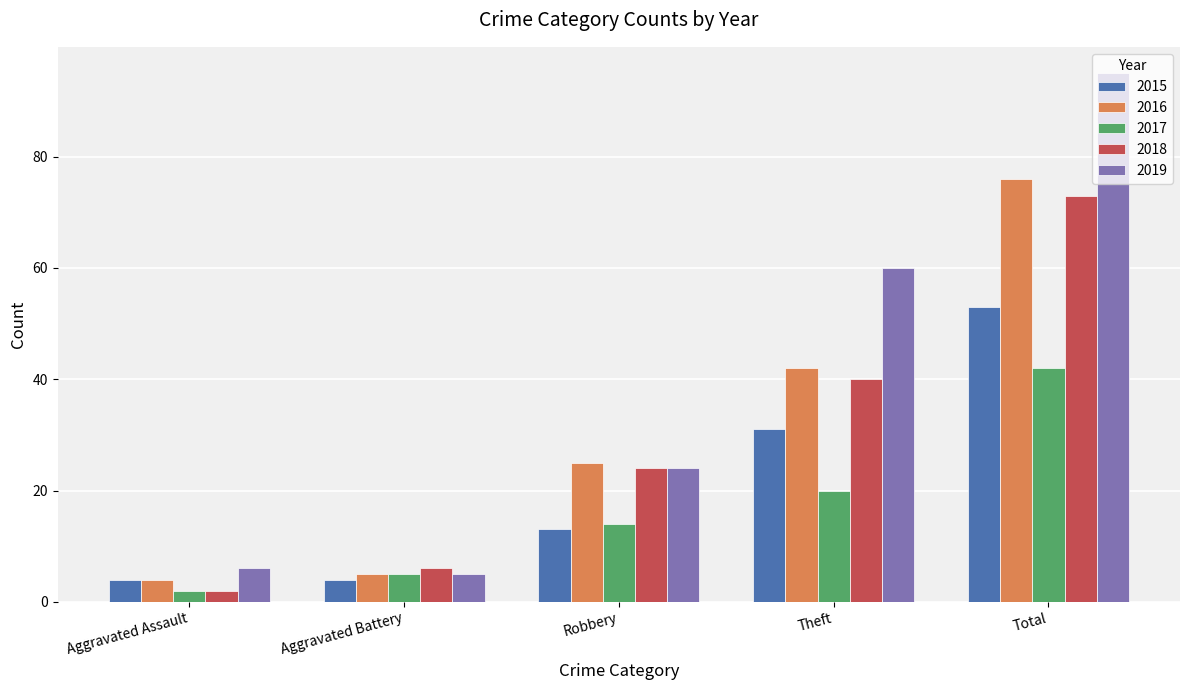

What is the difference between the highest and lowest values at Aggravated Assault?

4